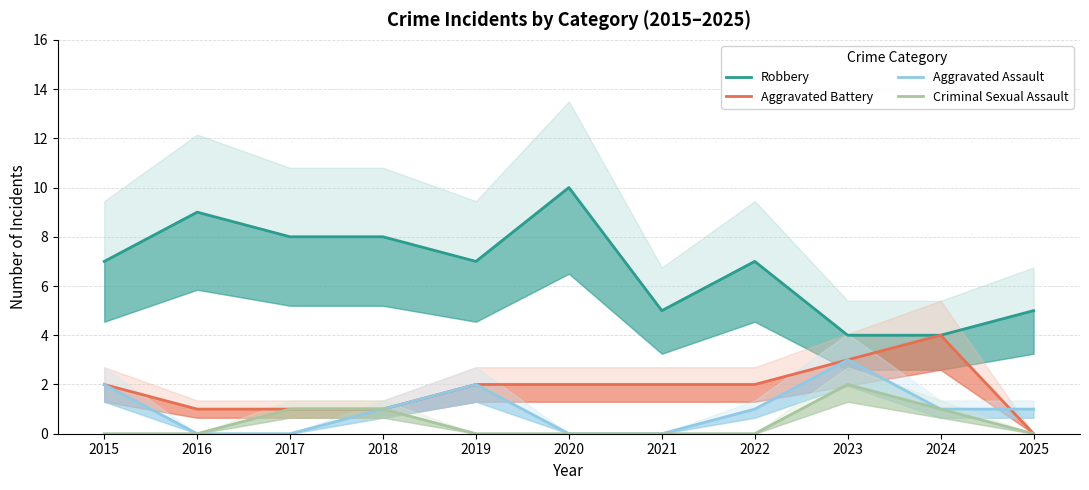

True or false: Aggravated Assault and Robbery intersect in this chart.

False